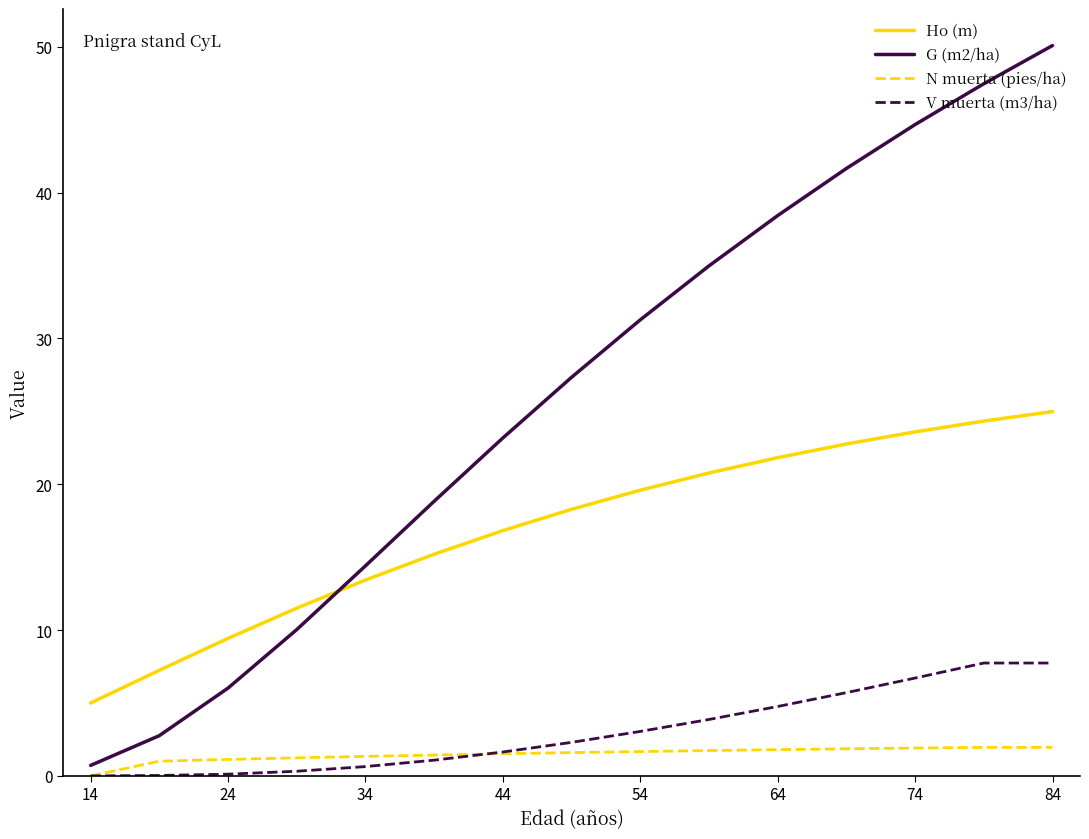

True or false: Ho (m) and G (m2/ha) cross at least once.

True